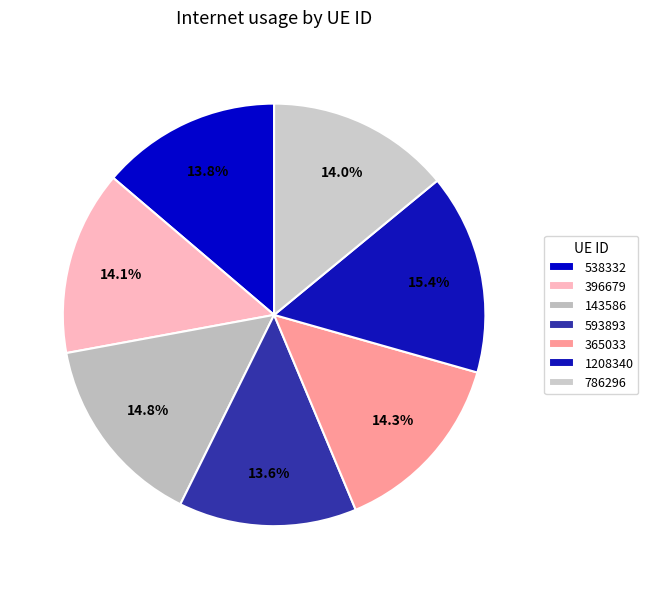

Between 538332 and 593893, which is larger?

538332